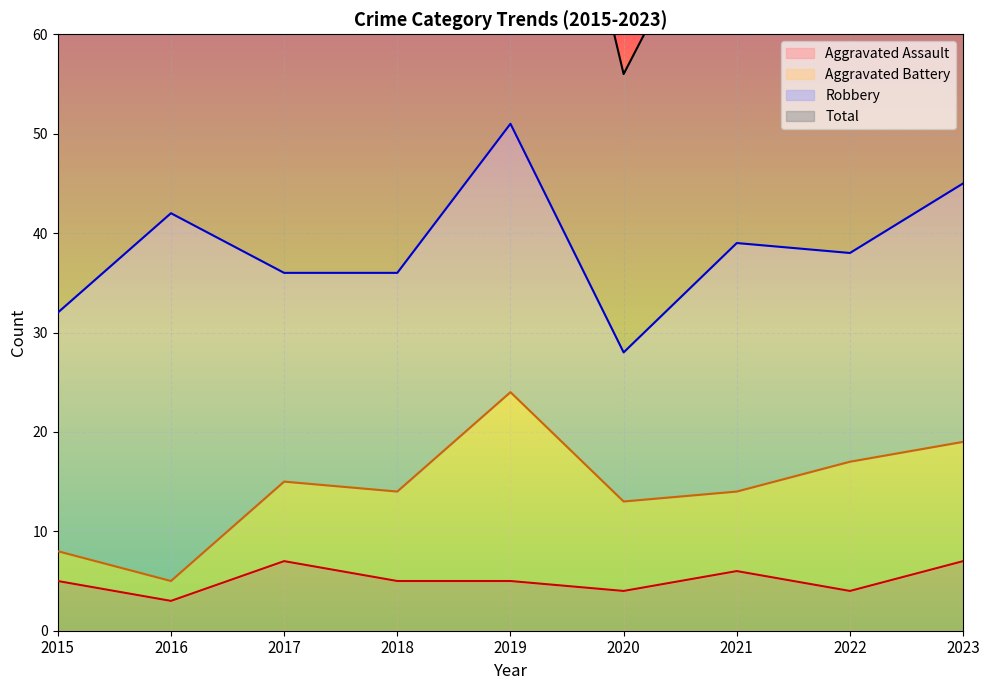

True or false: Total and Aggravated Assault cross at least once.

False